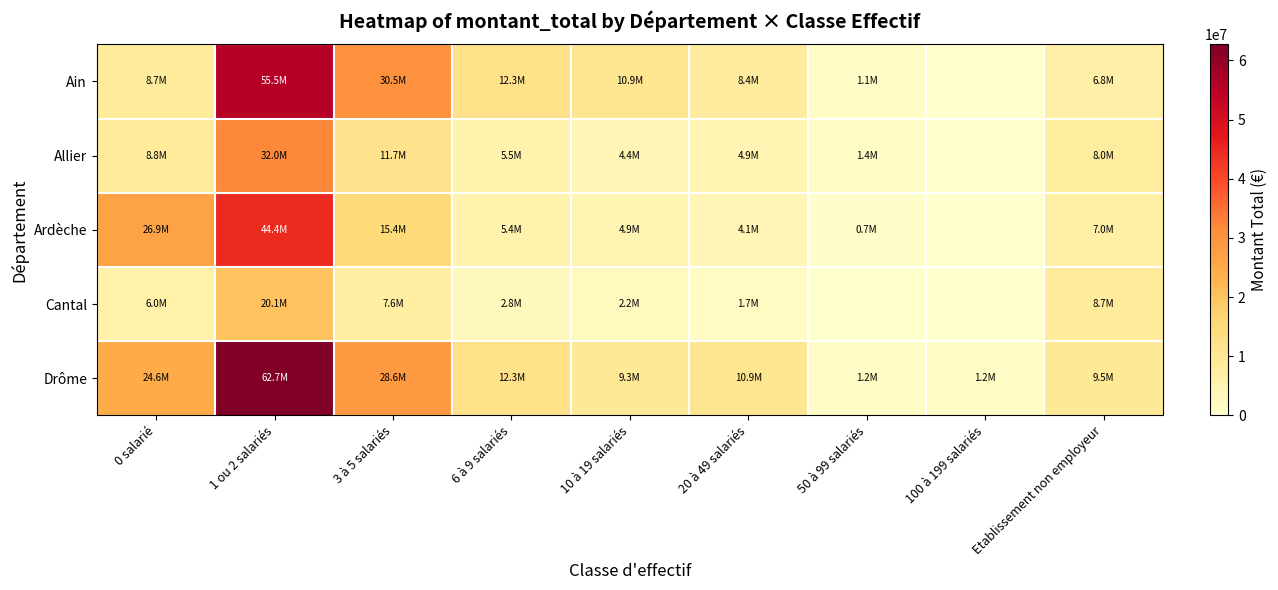

At how many categories does at least one series exceed 12253556?

4